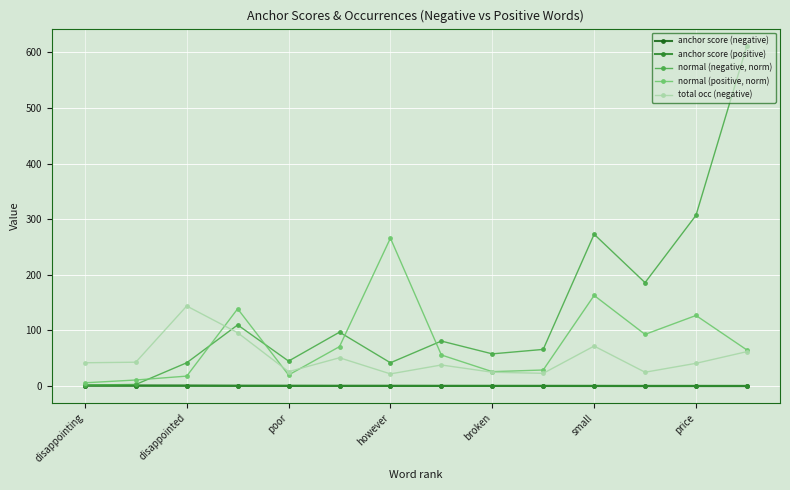

Count the number of data series in this chart.

5